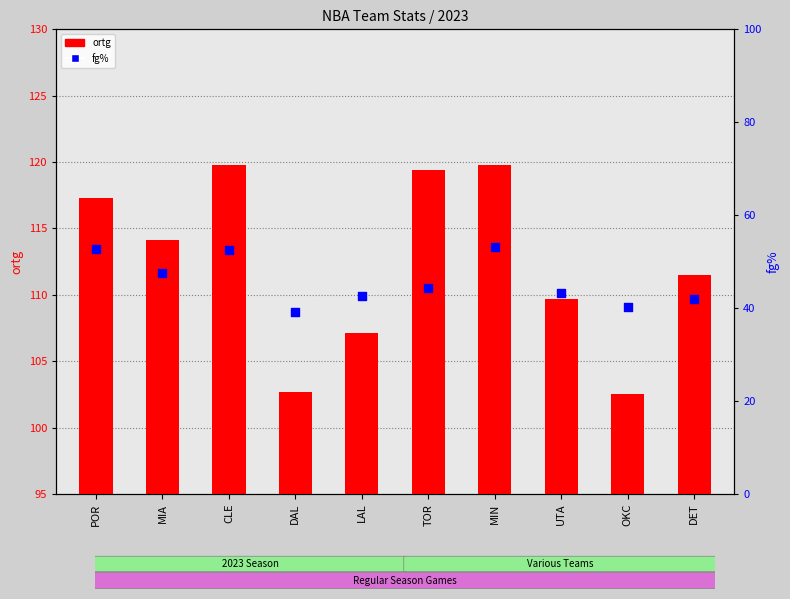

At which category is the sum across all series the highest?

MIN